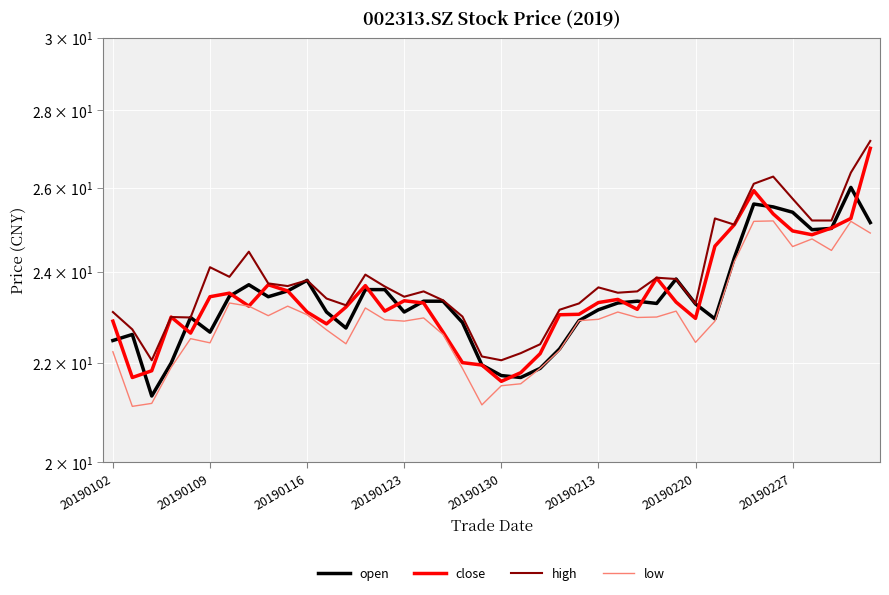

Between which two adjacent categories do close and open first intersect?

20190102 and 20190109